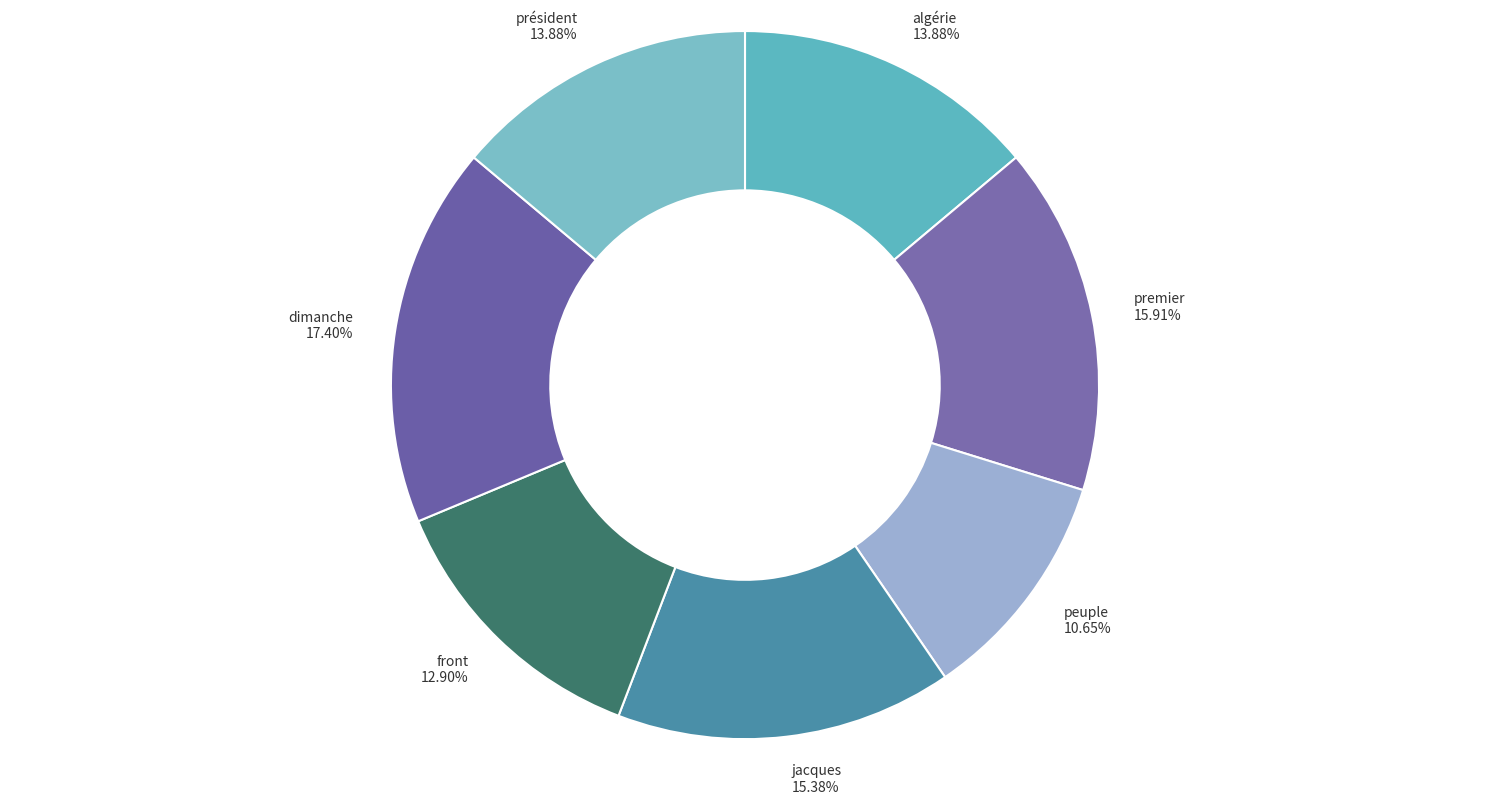

What is the ratio of the value at président to the value at front?

1.1